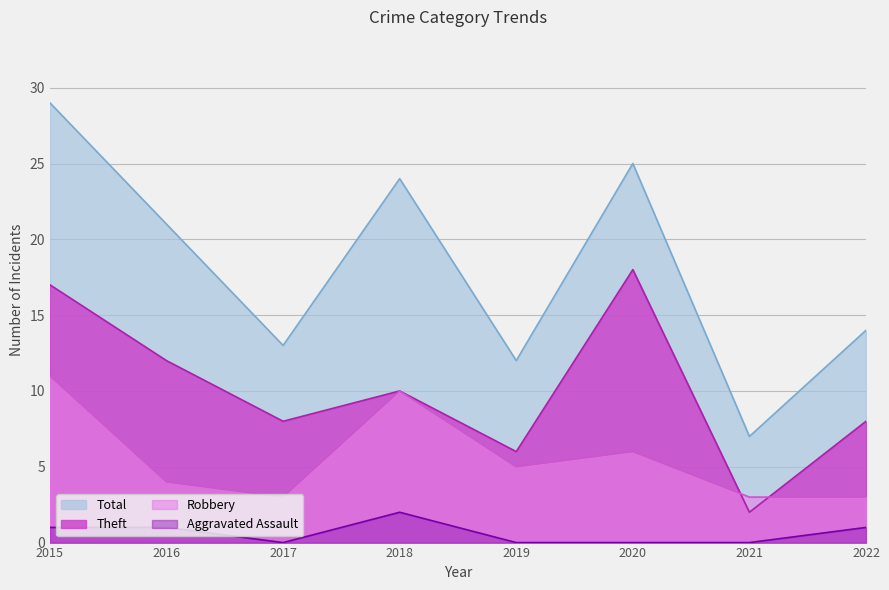

What is the value of the Theft point at the 3rd from the left?

8